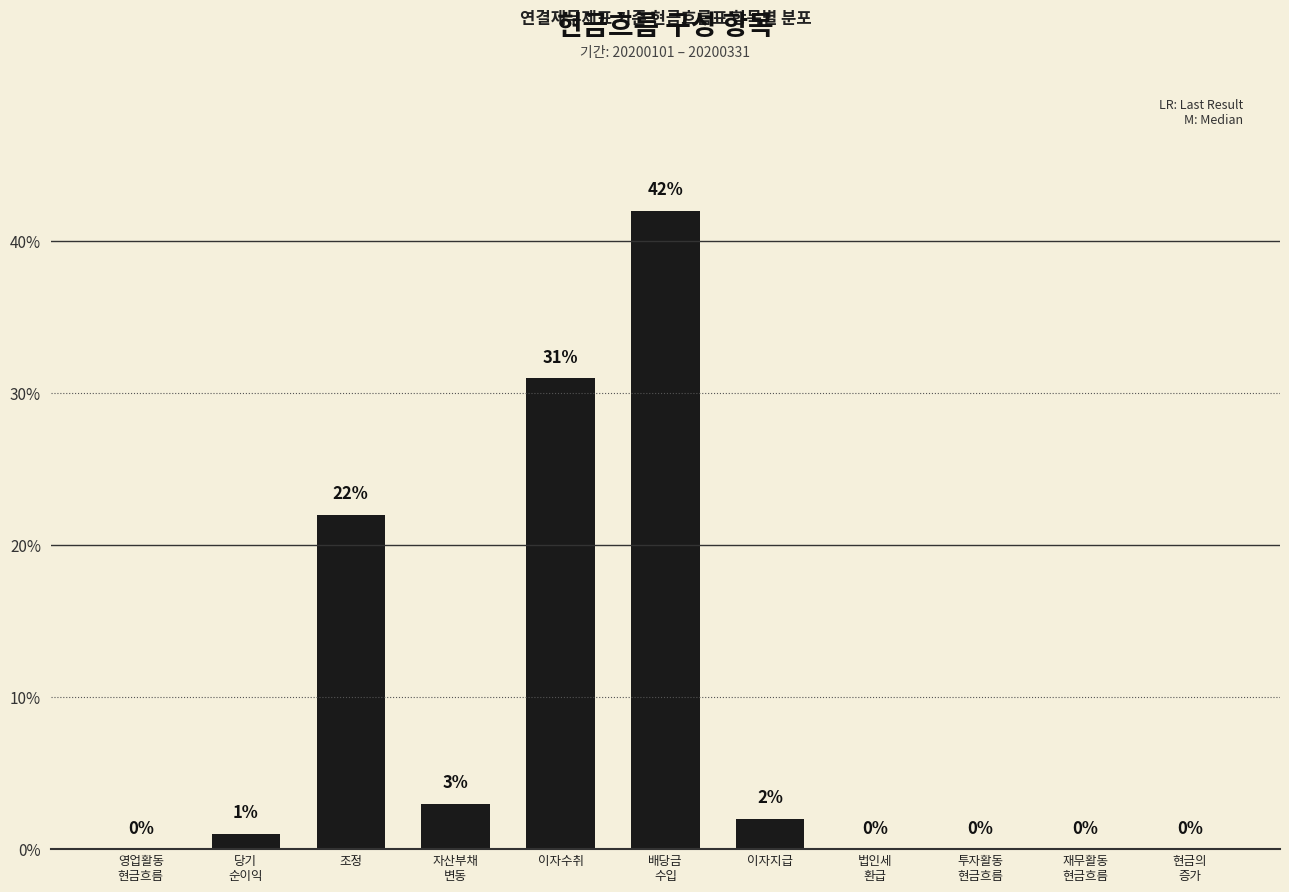

What is the difference between the values at 이자수취 and 재무활동
현금흐름?

31